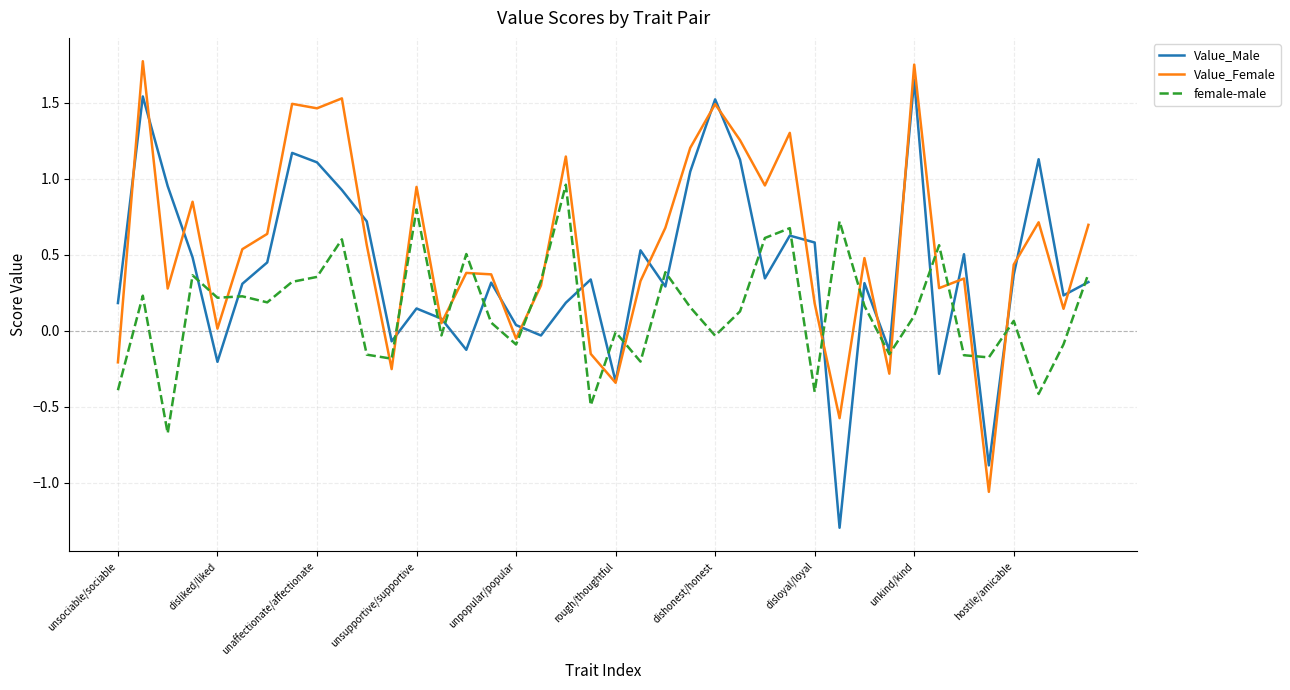

Which series has the largest total across all categories?

Value_Female